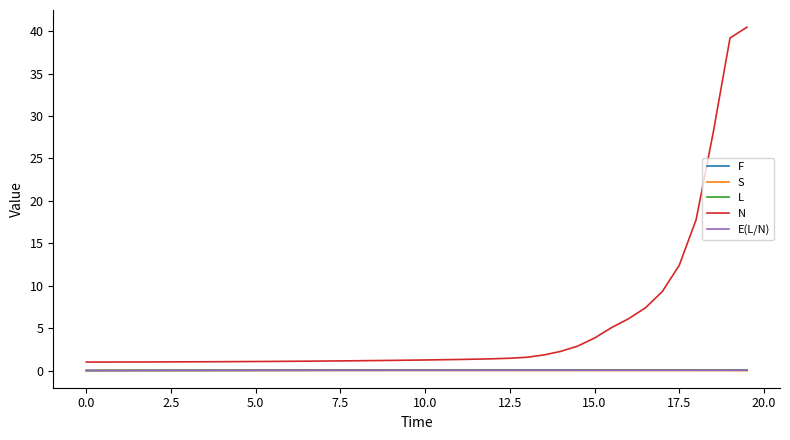

Does the chart display data point markers on the line(s)?

No